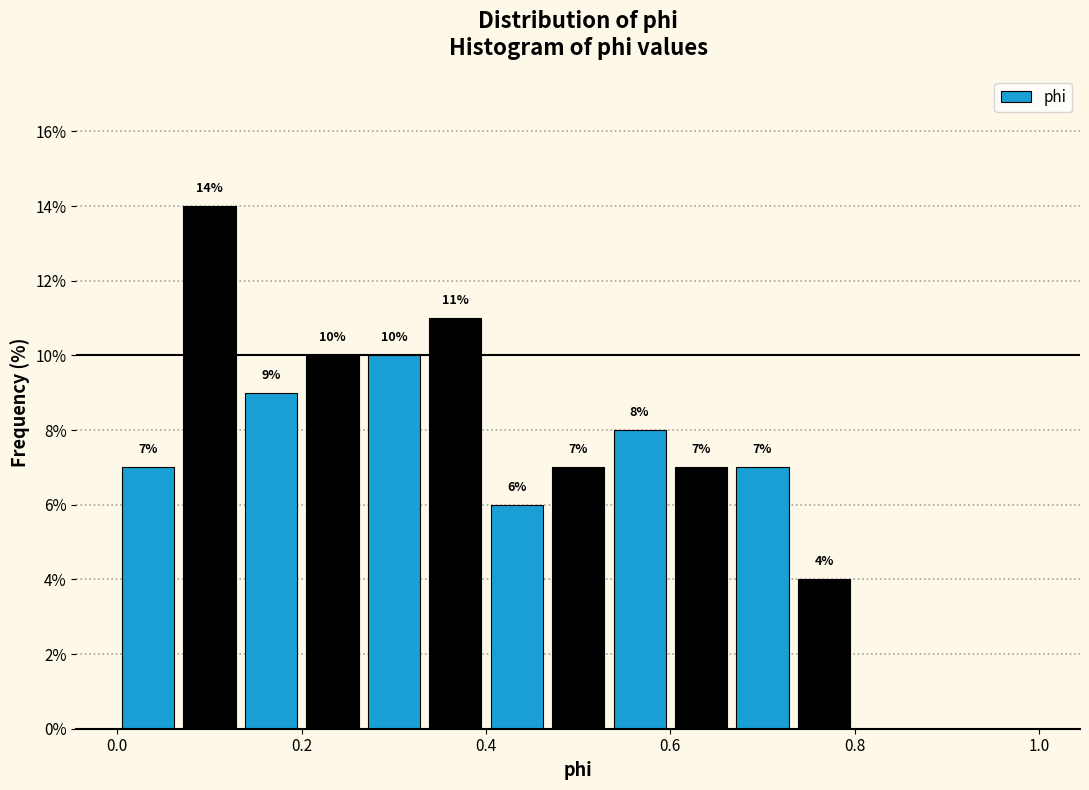

Read against the x-axis, roughly where is the centre of the tallest bar?

0.10